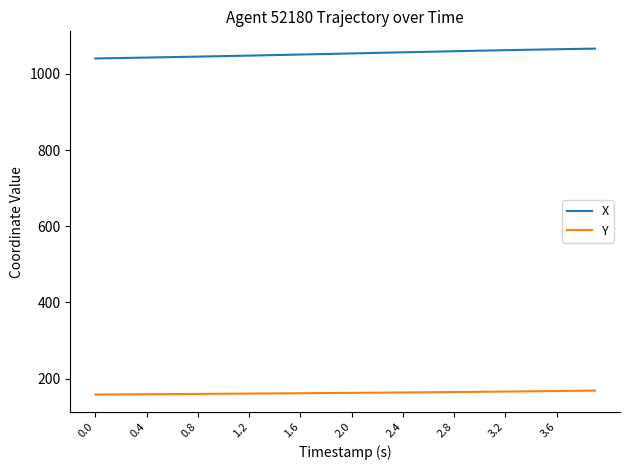

True or false: Y and X cross at least once.

False